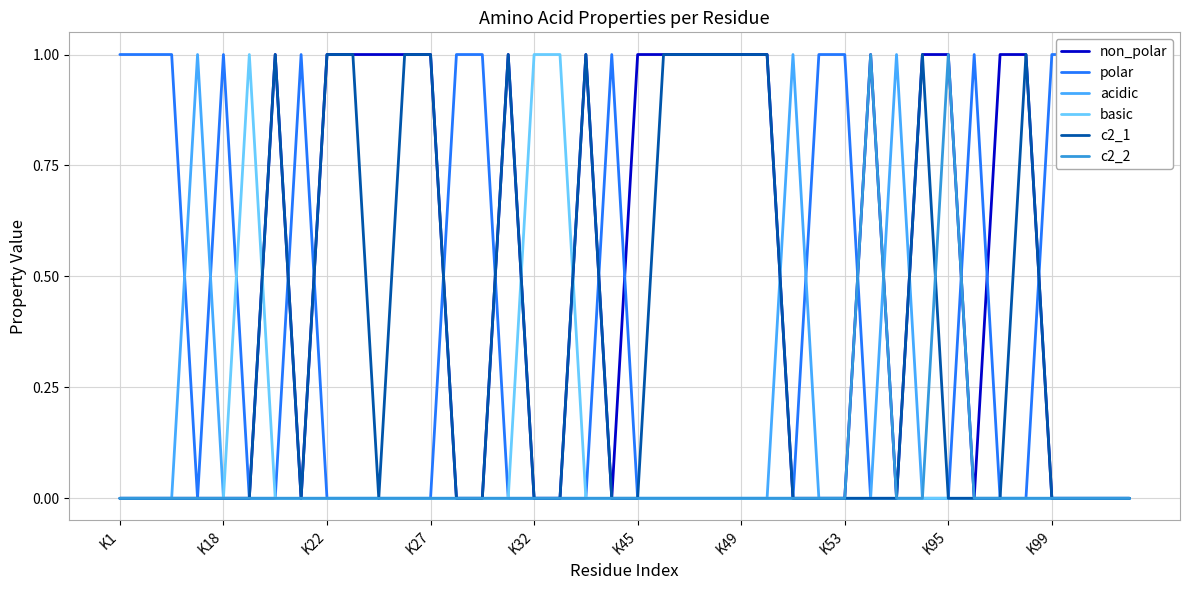

True or false: acidic has more than 0 points higher than both neighbors.

True